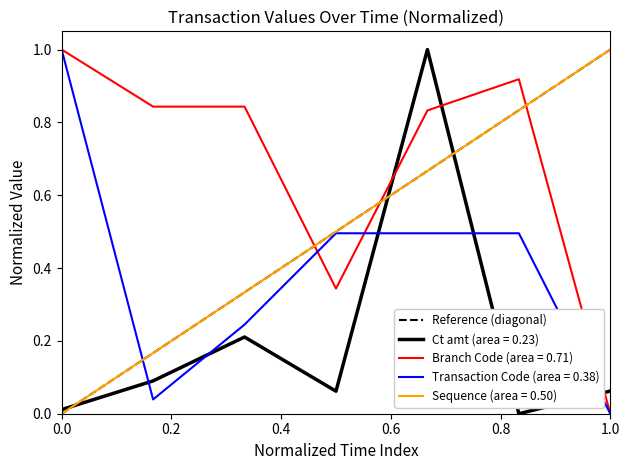

What is the value of the 2nd point from the left?

1